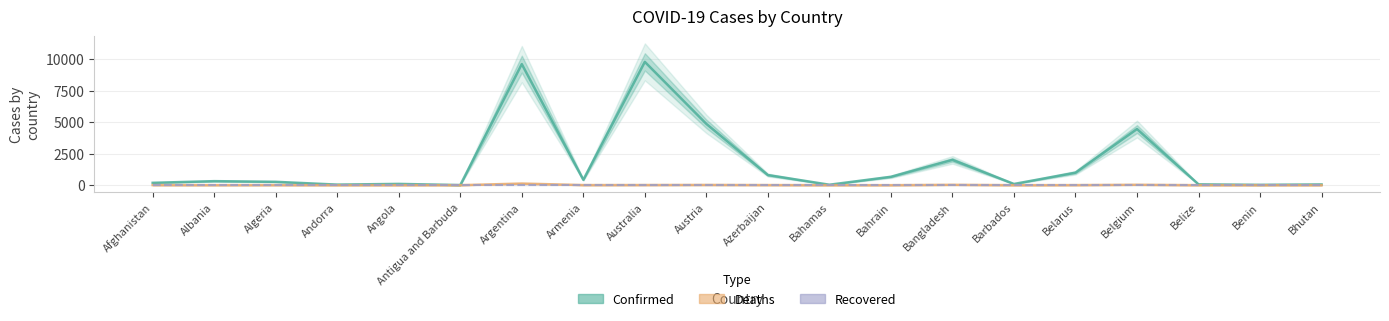

List the series in order of their peak value, lowest first.

Recovered, Deaths, Confirmed